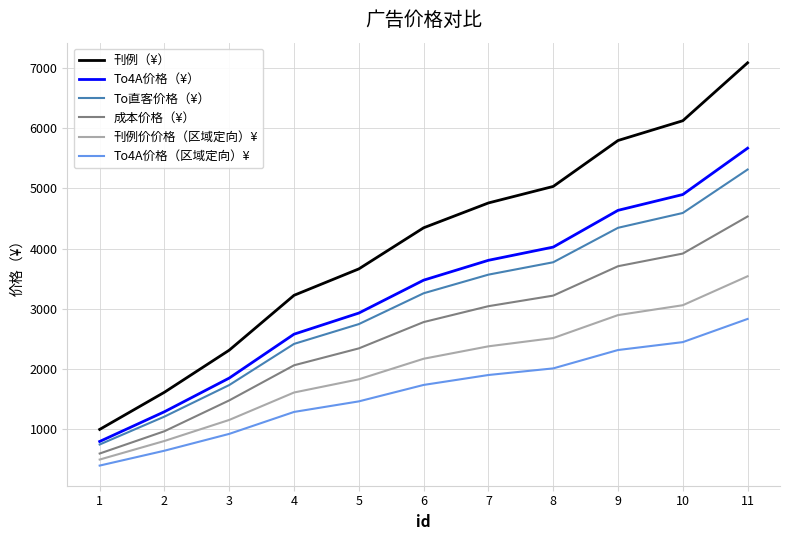

What are all the series names shown in the legend?

刊例（¥）, To4A价格（¥）, To直客价格（¥）, 成本价格（¥）, 刊例价价格（区域定向）¥, To4A价格（区域定向）¥